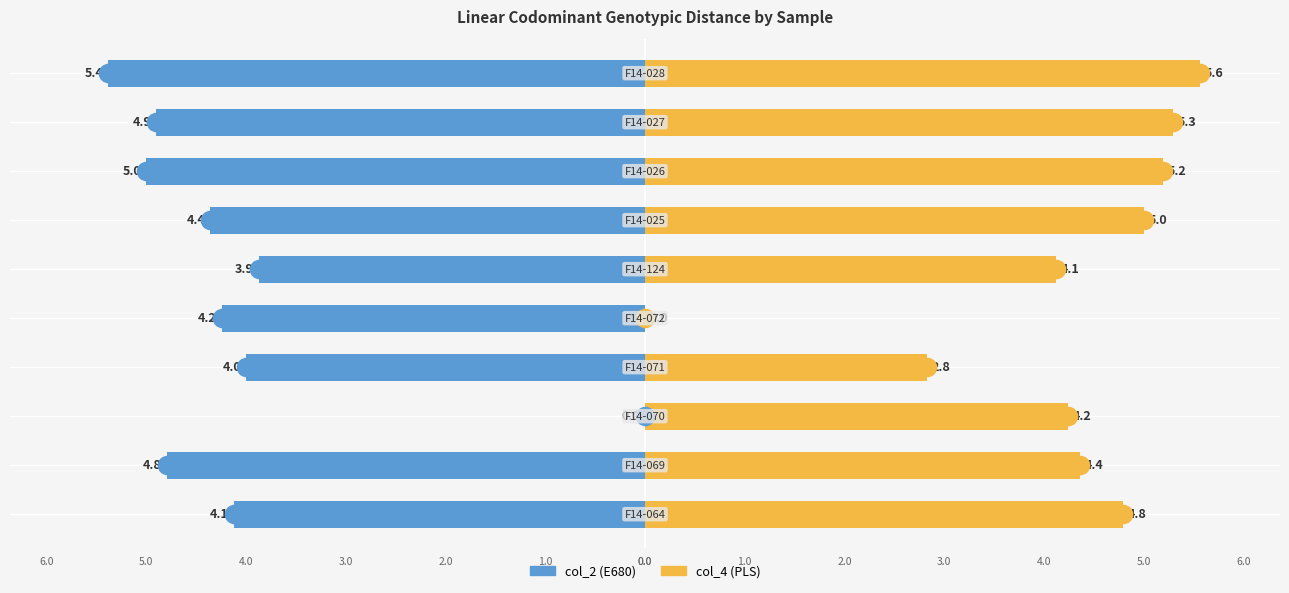

Which series has the widest spread of values?

col_4